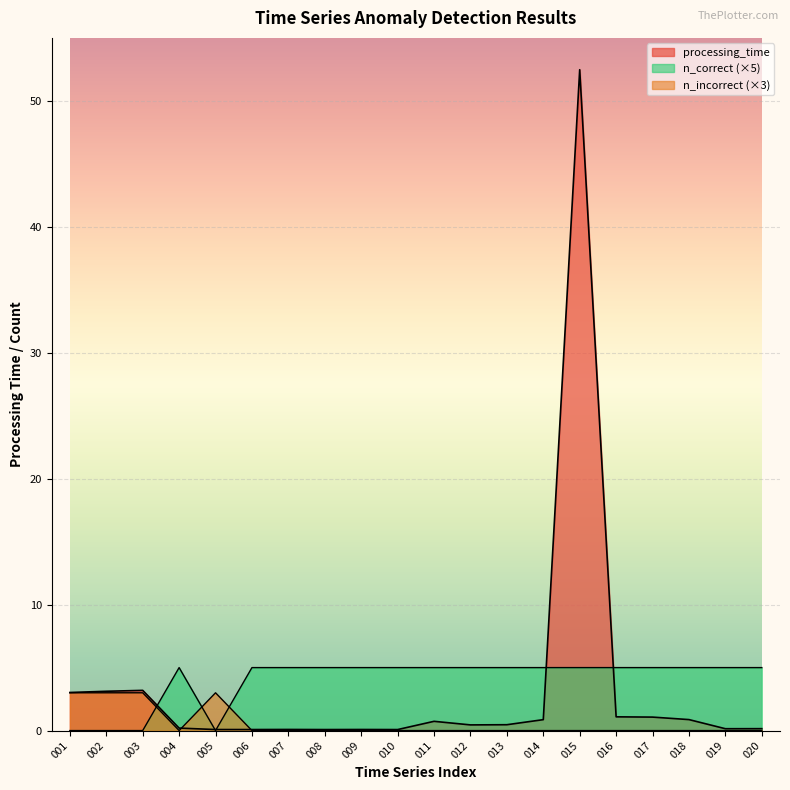

True or false: processing_time has more than 1 interior local peaks.

True